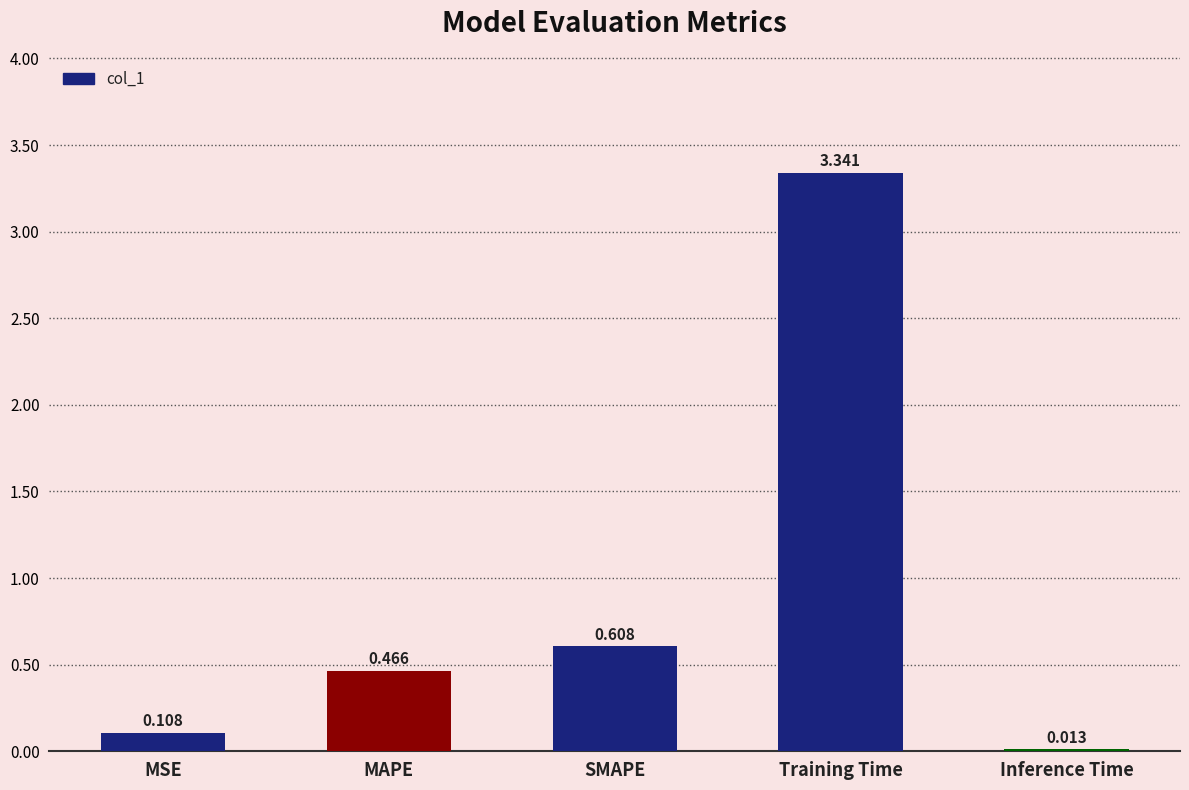

List the labels in order of value, largest first.

Training Time, SMAPE, MAPE, MSE, Inference Time